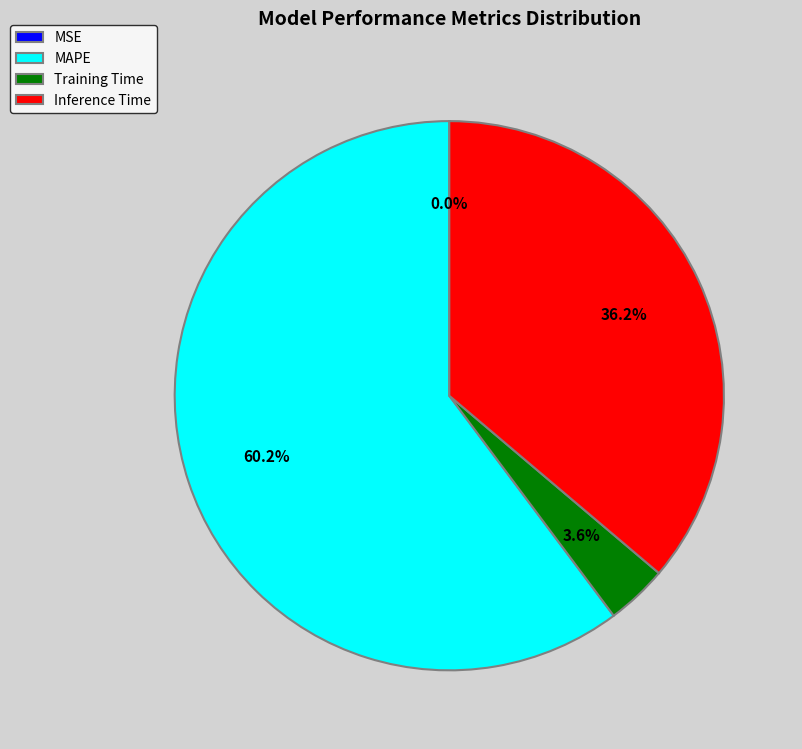

To the nearest percent, what portion does Training Time represent?

4%